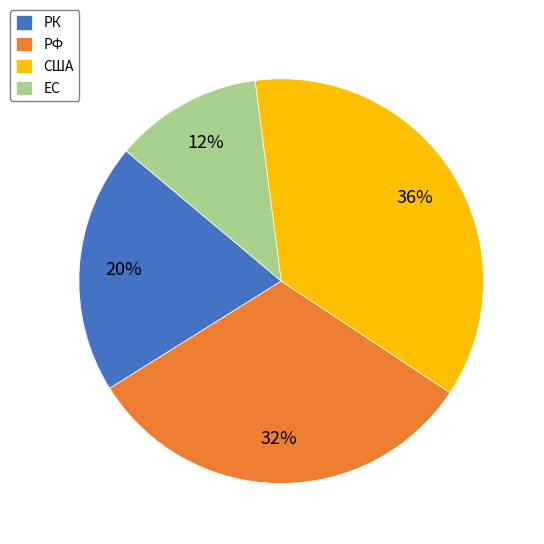

To the nearest percent, what percentage of the pie is ЕС?

12%